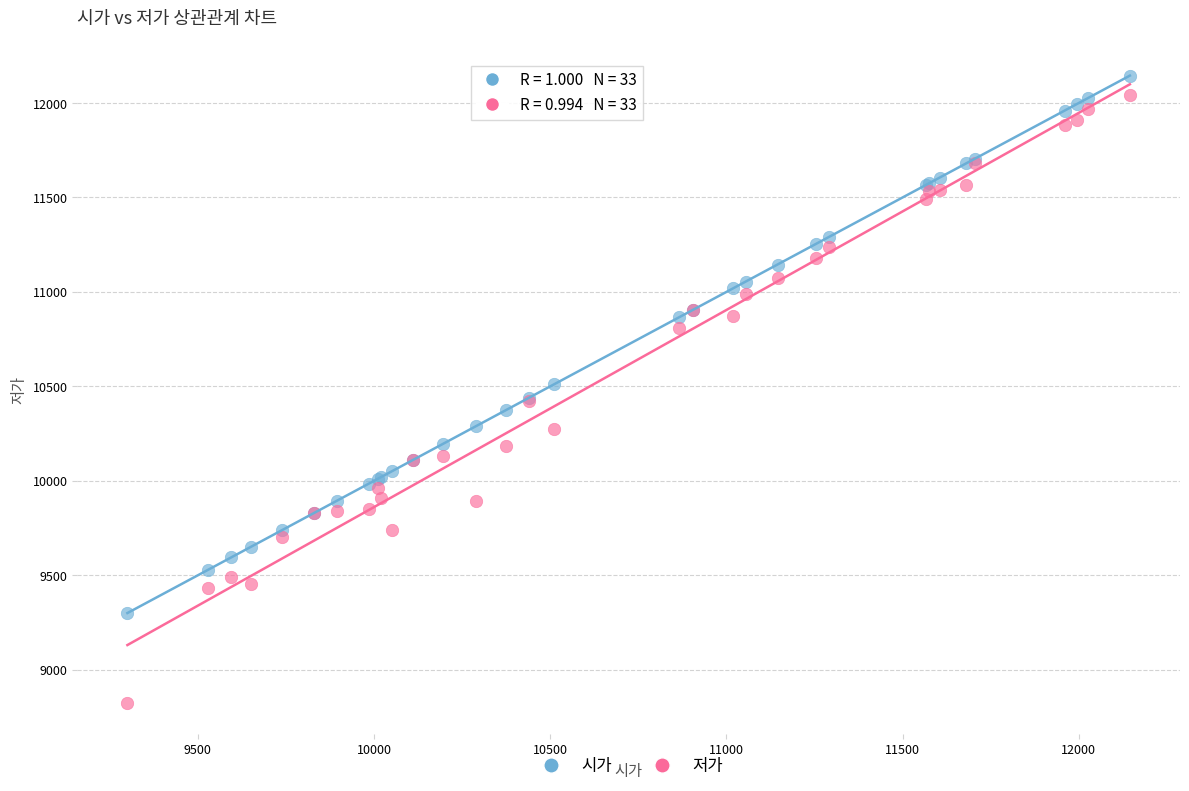

Which series reaches the minimum Y coordinate?

저가